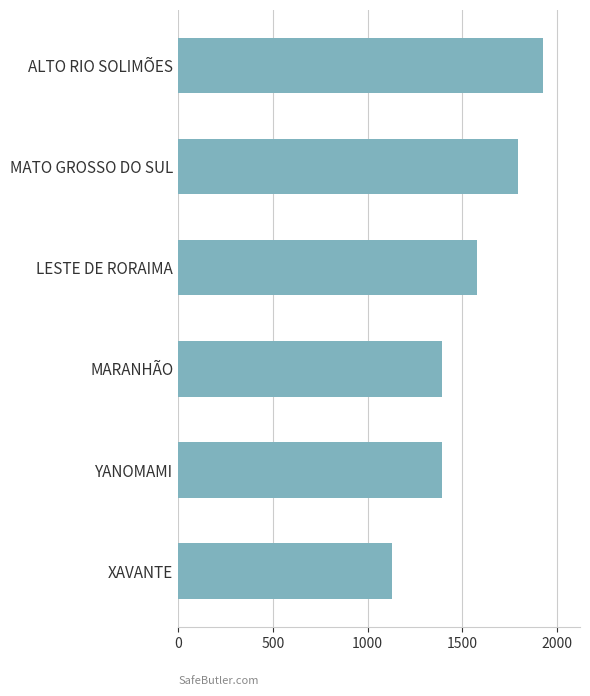

Read the value at ALTO RIO SOLIMÕES.

1929